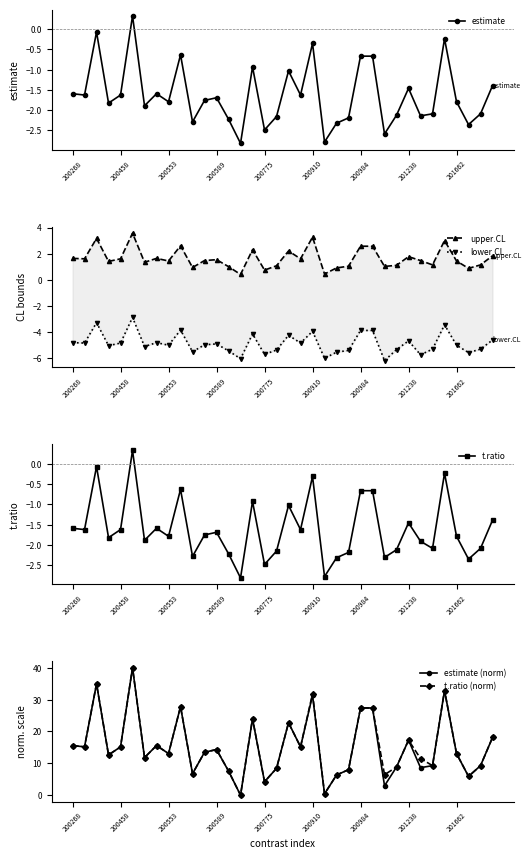

What is the lowest value of the lower.CL series?

-6.2